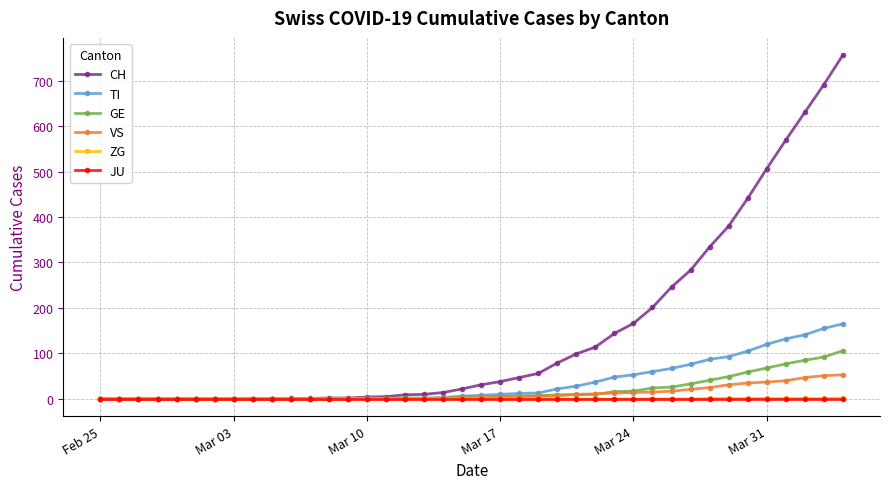

What is the greatest value displayed?

756